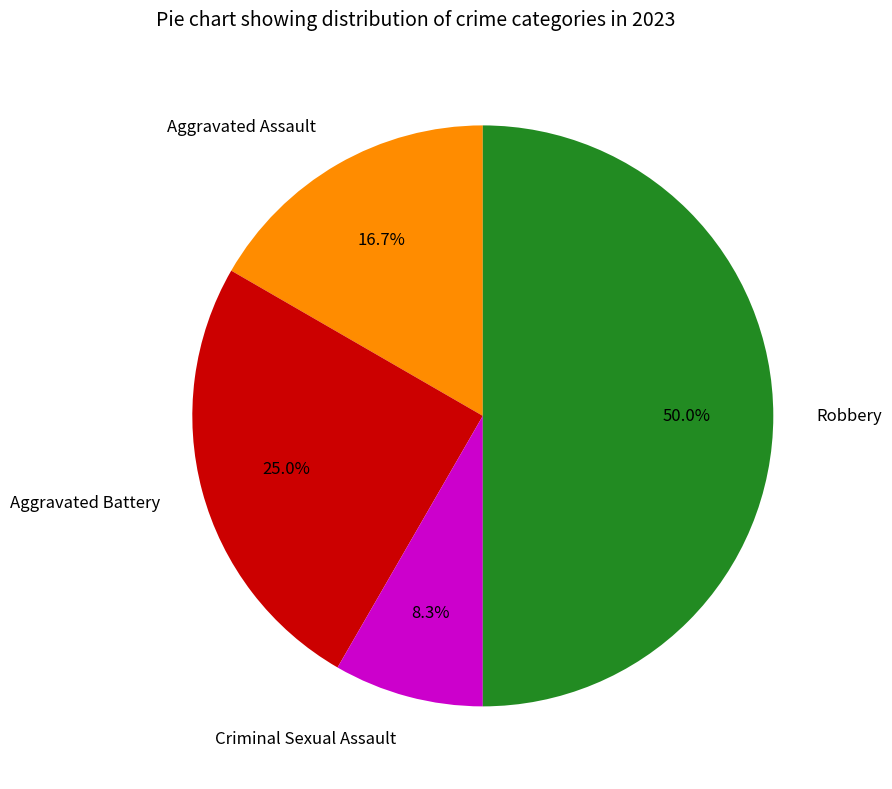

Approximately how many times larger is the value at Robbery compared to Aggravated Battery?

2.0